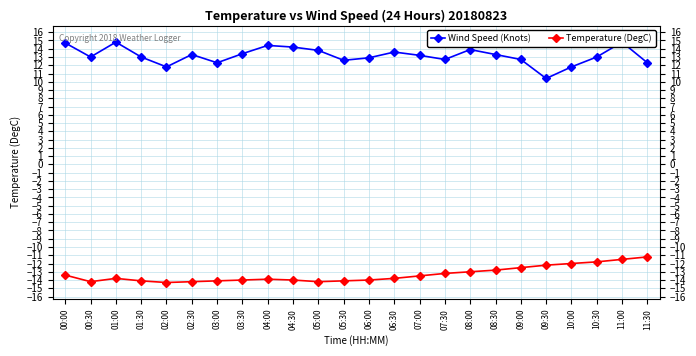

What position from the right is 06:30?

11